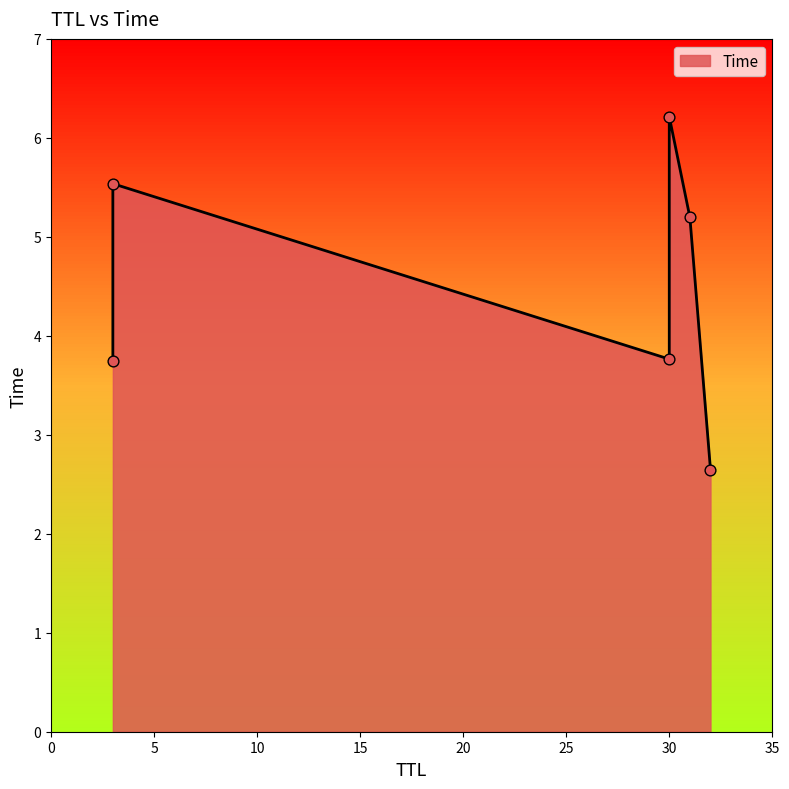

Between 30 and 31, which is larger?

30